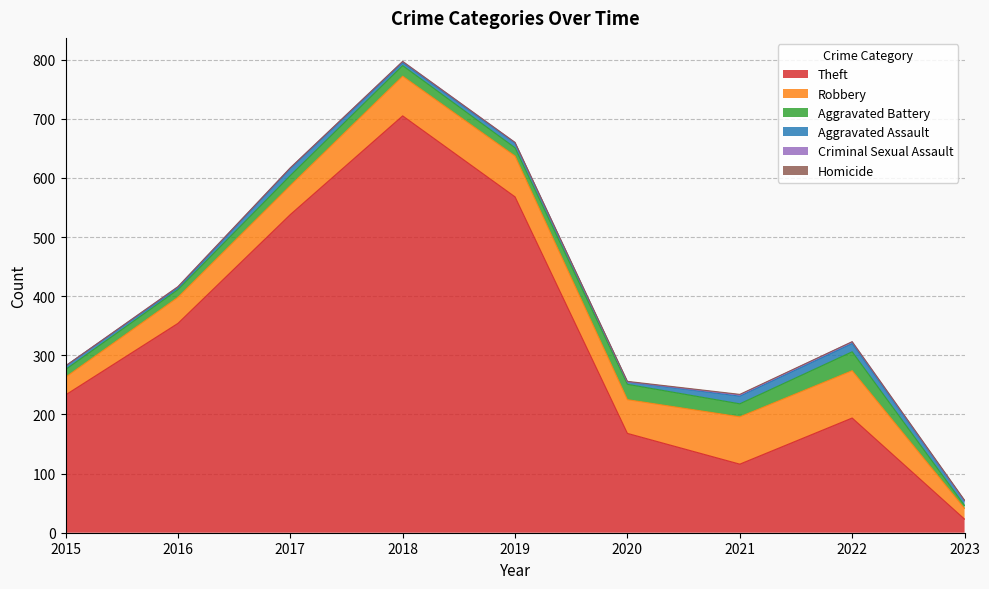

True or false: Aggravated Battery has more than 0 interior local peaks.

True